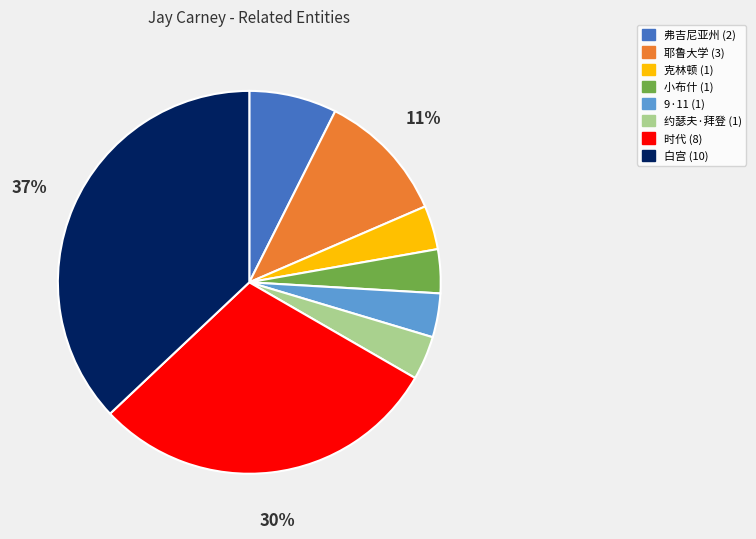

How many segments does this pie chart have?

8